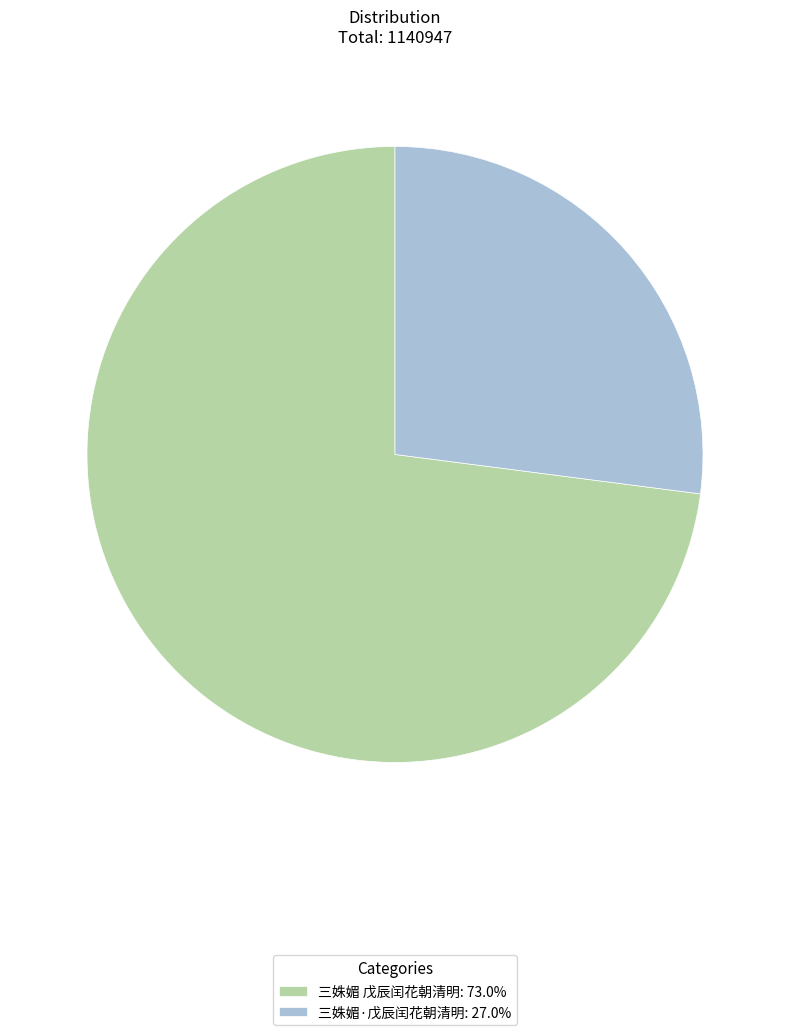

Between 三姝媚·戊辰闰花朝清明 and 三姝媚 戊辰闰花朝清明, which is larger?

三姝媚 戊辰闰花朝清明